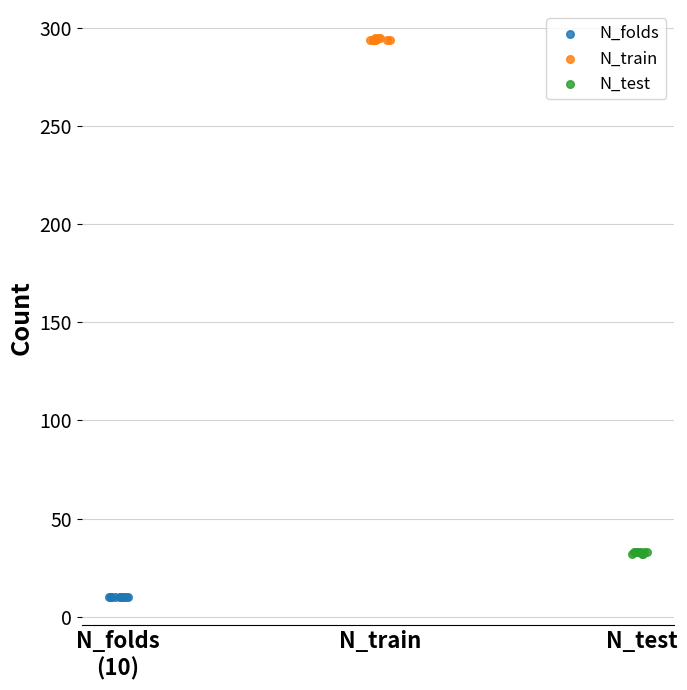

Which series reaches the maximum Y coordinate?

N_train